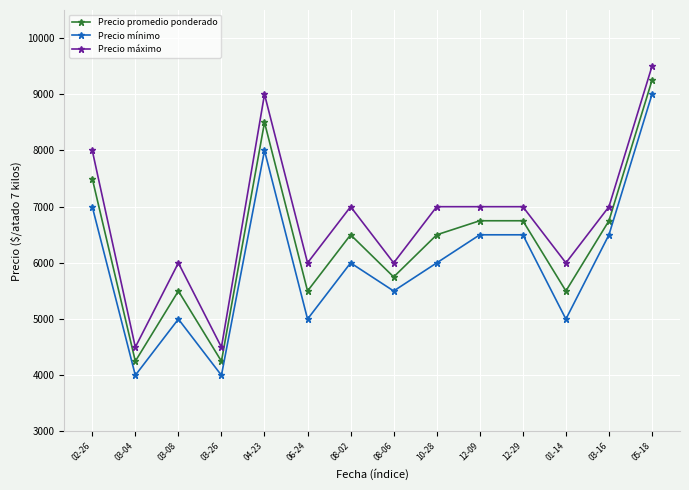

Is it true that Precio máximo equals 4500 at 03-04?

True